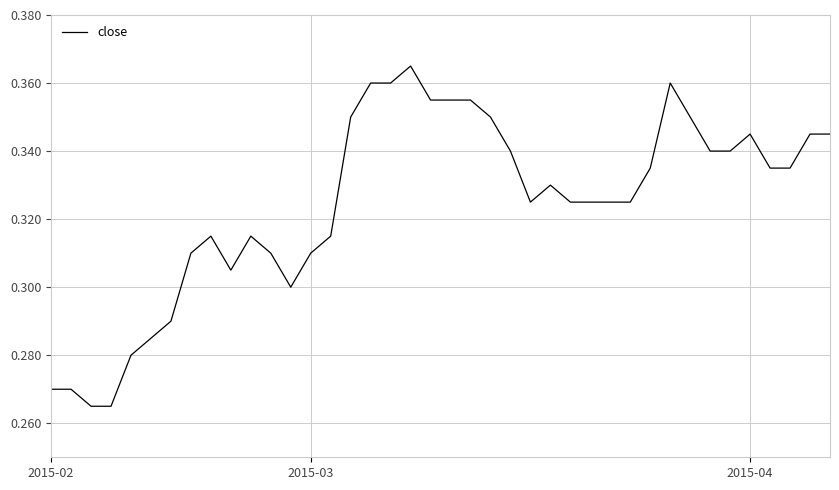

How many lines are shown in the chart?

1